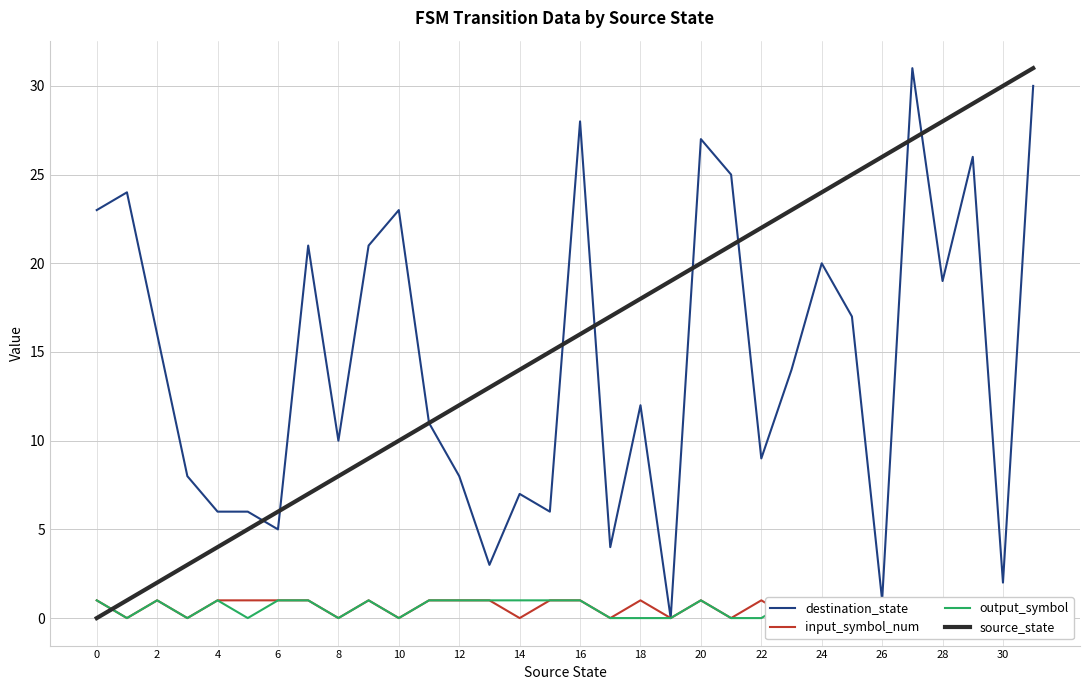

Which series has the largest range (max minus min)?

destination_state